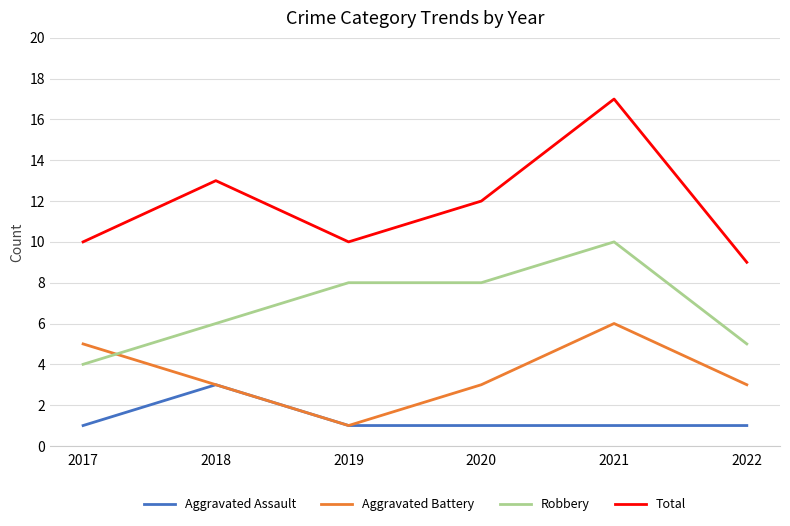

Rank the series by their maximum value, from highest to lowest.

Total, Robbery, Aggravated Battery, Aggravated Assault